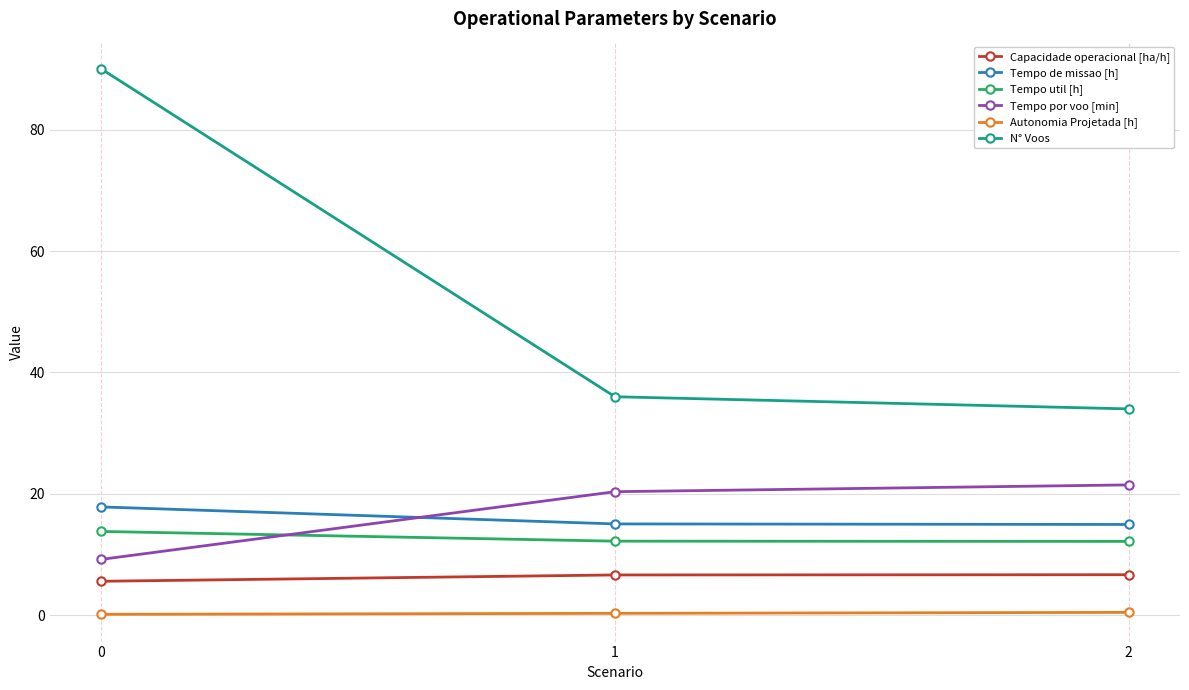

What value does the N° Voos series have at 2?

34.0